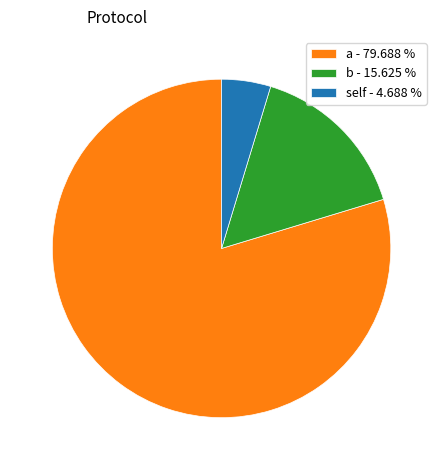

Count the number of slices in the pie.

3